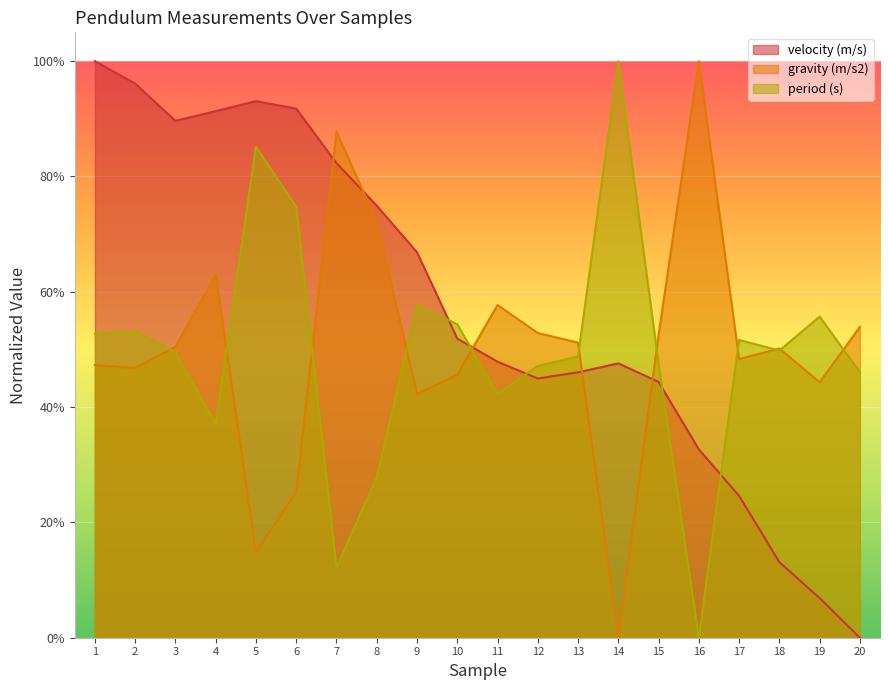

What is the value of the period (s) point at the 9th from the left?

0.6